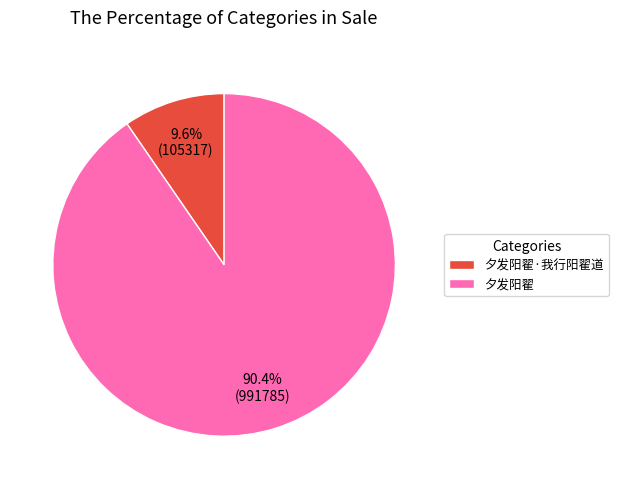

Rank the categories by value from highest to lowest.

夕发阳翟, 夕发阳翟·我行阳翟道